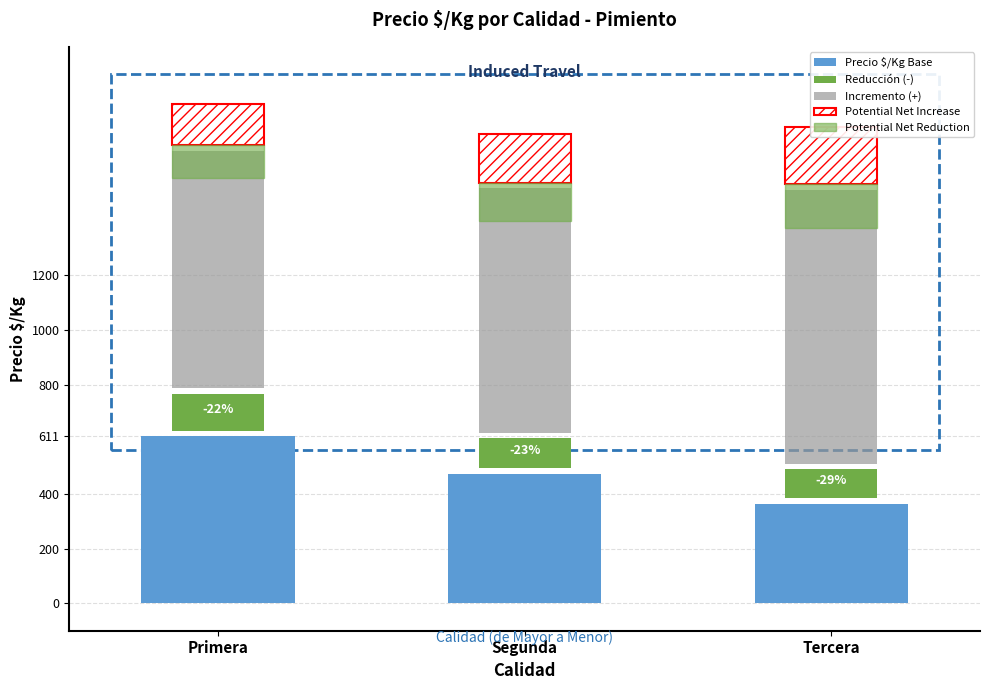

Are the bars horizontal?

No